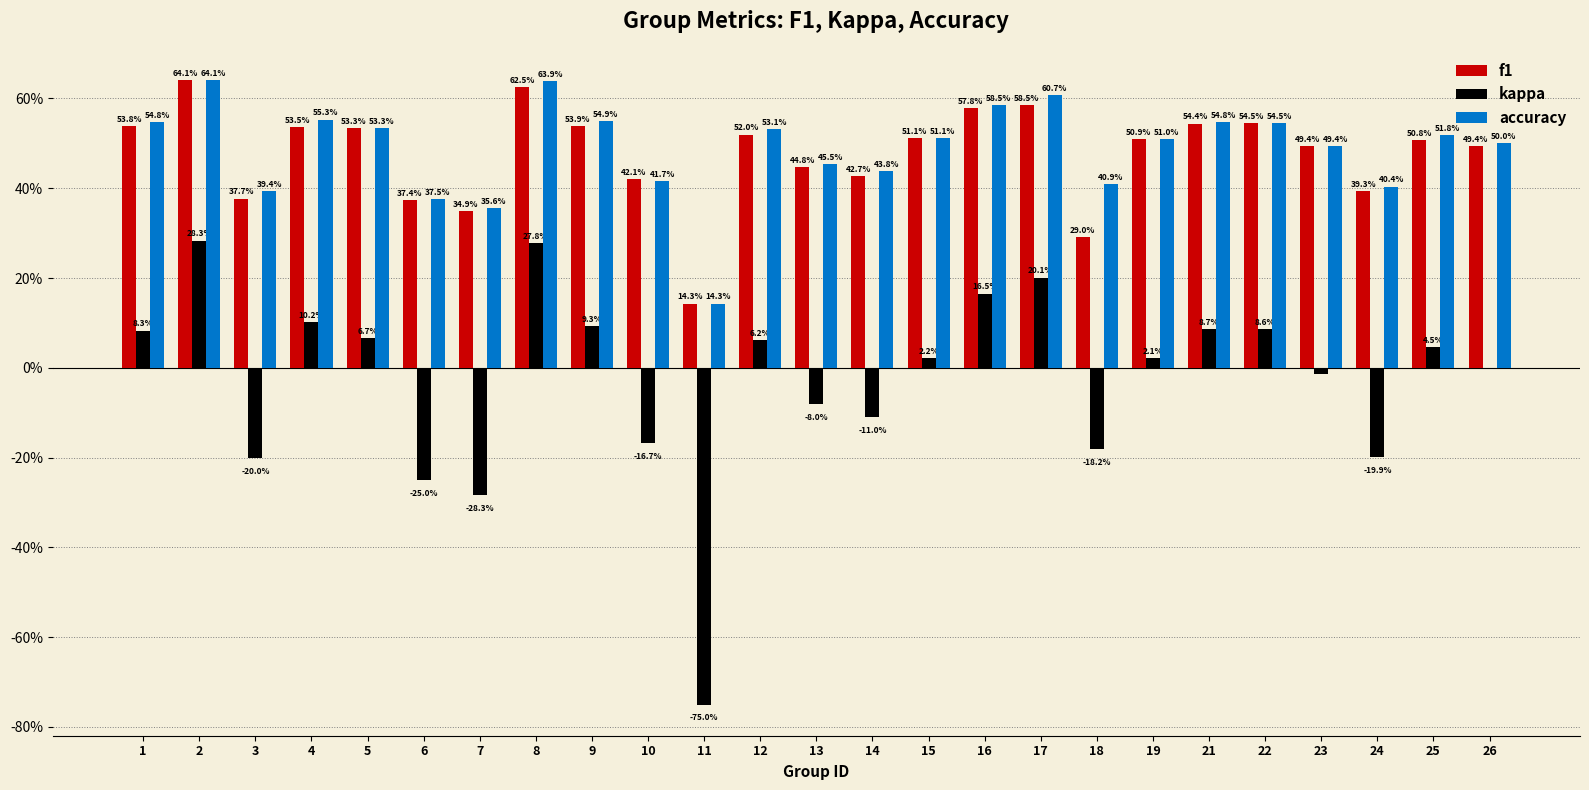

Which series has the largest range (max minus min)?

kappa